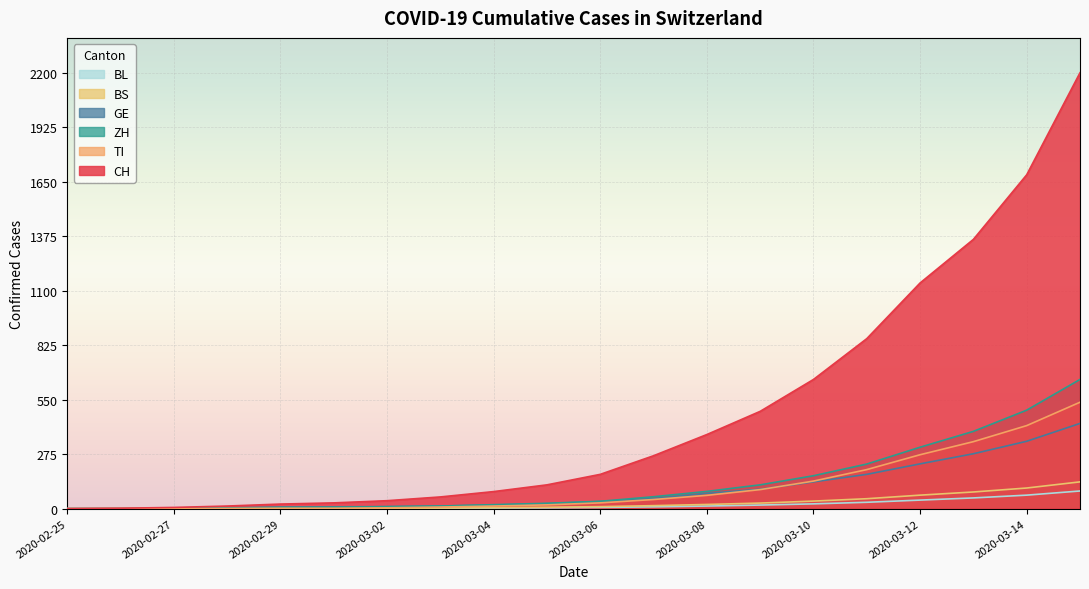

List the series in order of their peak value, lowest first.

BL, BS, GE, TI, ZH, CH